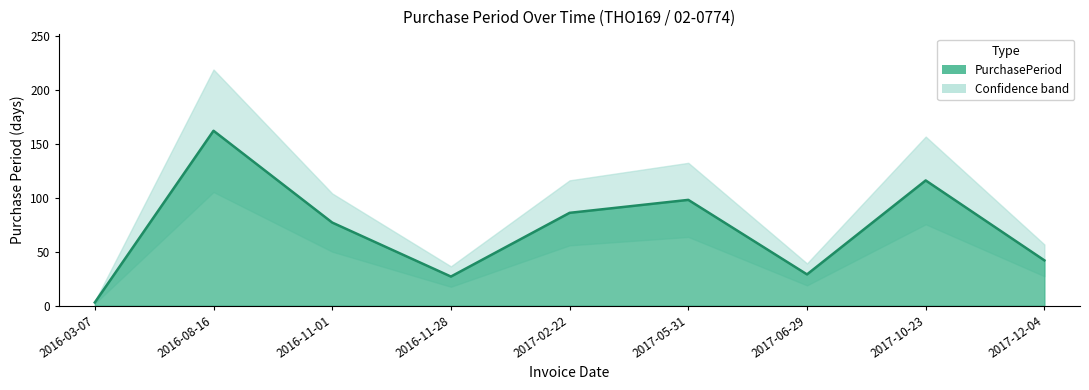

The value at 2017-02-22 is 20. True or false?

False